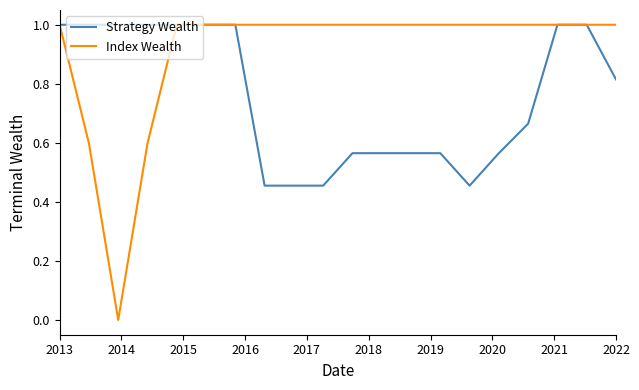

Which series has the largest total across all categories?

Index Wealth